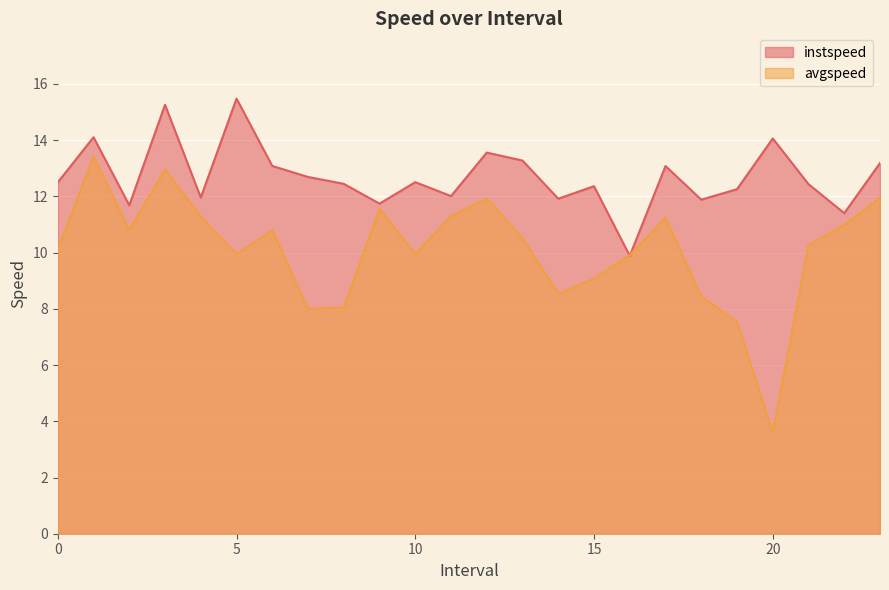

What is the difference between the highest and lowest values at 5?

5.5